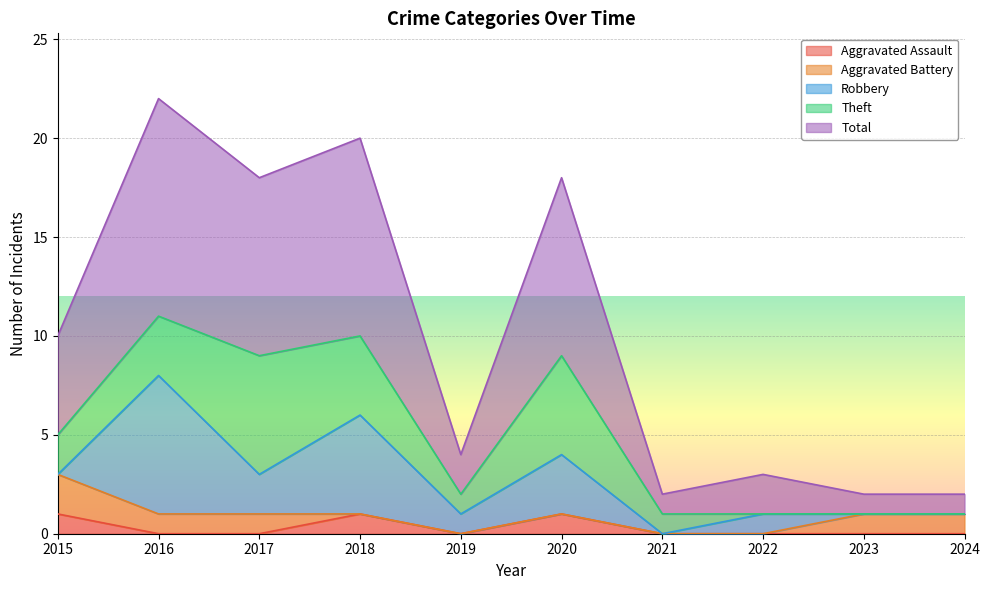

Which label corresponds to the largest value in the chart?

2016